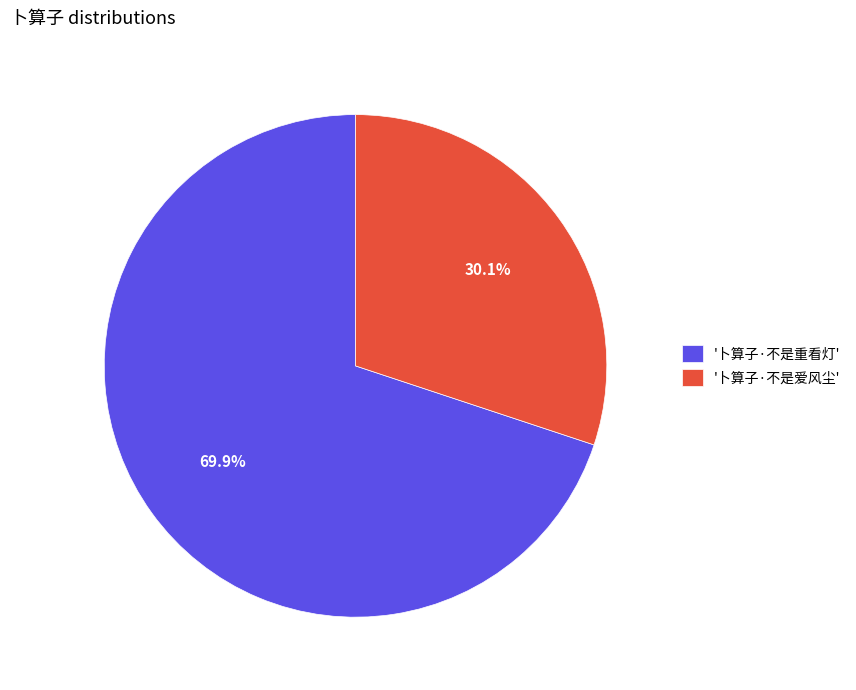

Between '卜算子·不是爱风尘' and '卜算子·不是重看灯', which is larger?

'卜算子·不是重看灯'